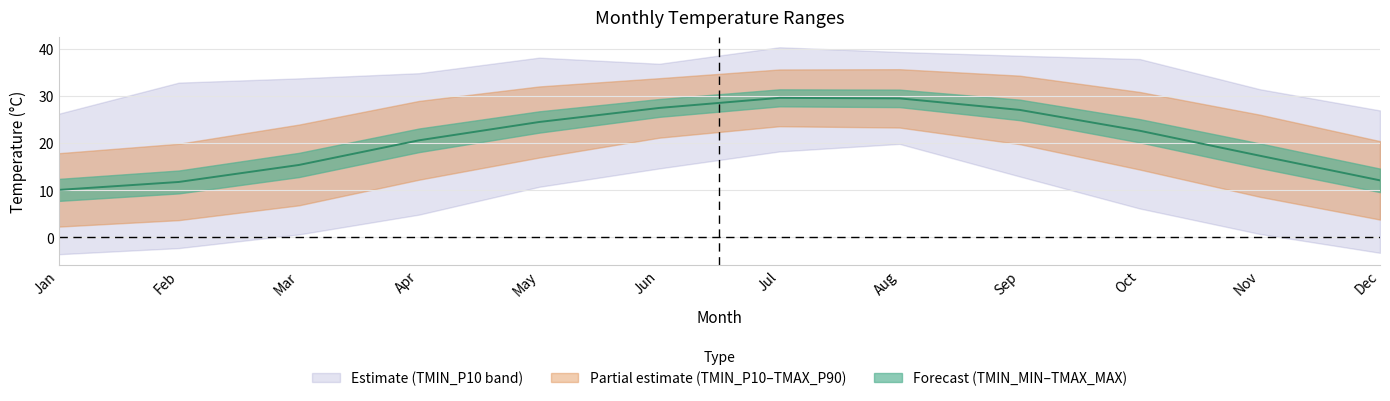

At how many categories does at least one series exceed 7?

12